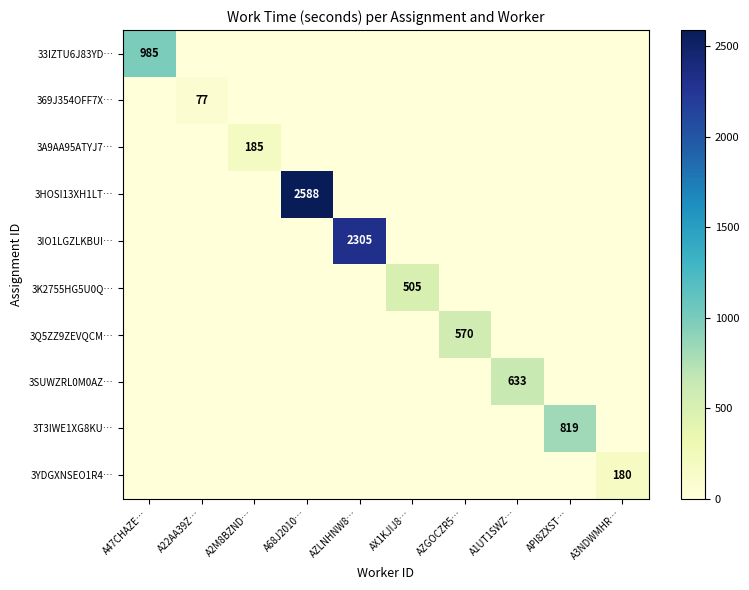

What is the maximum value shown in the chart?

2588